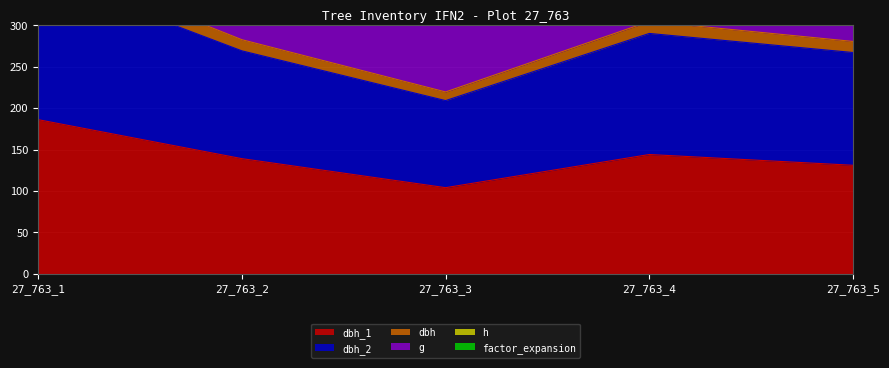

At which category does the chart reach its peak across all series?

27_763_1